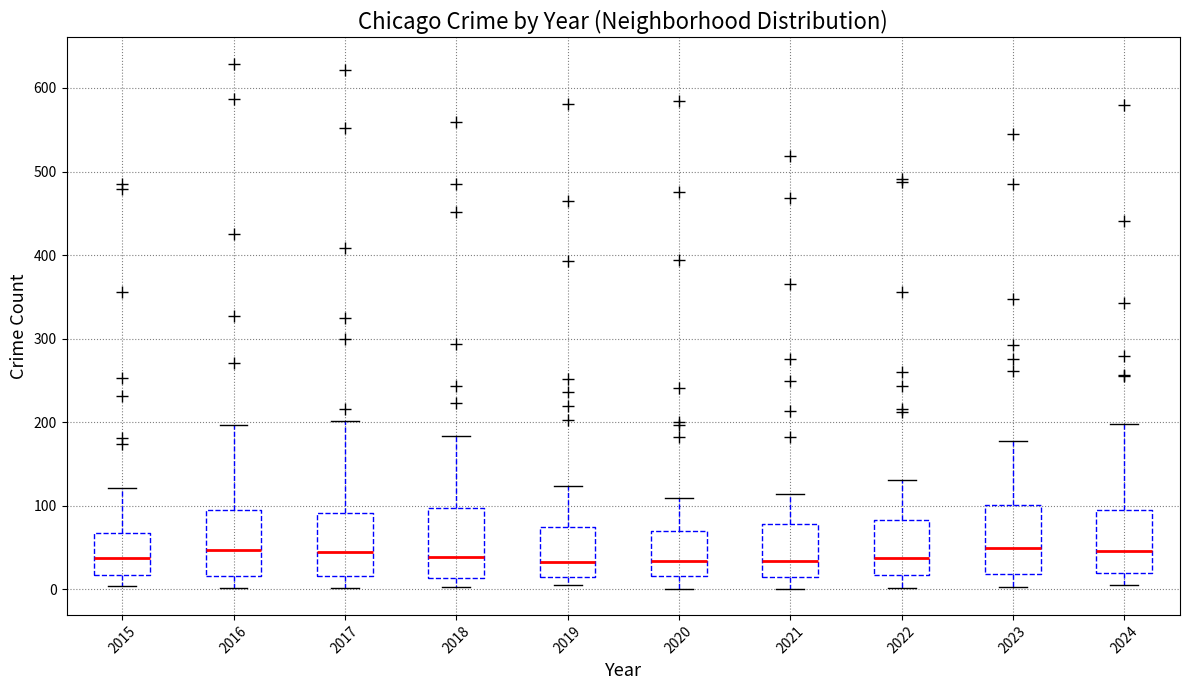

Reading left to right, transcribe this box plot: for each box, give where its median line is, the range the box spans, and where its two whiskers end, as read against the y-axis. The values are not printed on the chart, so give them approximately, as read against the axis.

2015: median 40, box 20 to 70, whiskers 0 to 120
2016: median 50, box 20 to 100, whiskers 0 to 200
2017: median 40, box 20 to 90, whiskers 0 to 200
2018: median 40, box 10 to 100, whiskers 0 to 180
2019: median 30, box 10 to 70, whiskers 10 (just below the box's lower edge) to 120
2020: median 30, box 20 to 70, whiskers 0 to 110
2021: median 30, box 20 to 80, whiskers 0 to 110
2022: median 40, box 20 to 80, whiskers 0 to 130
2023: median 50, box 20 to 100, whiskers 0 to 180
2024: median 50, box 20 to 90, whiskers 10 to 200